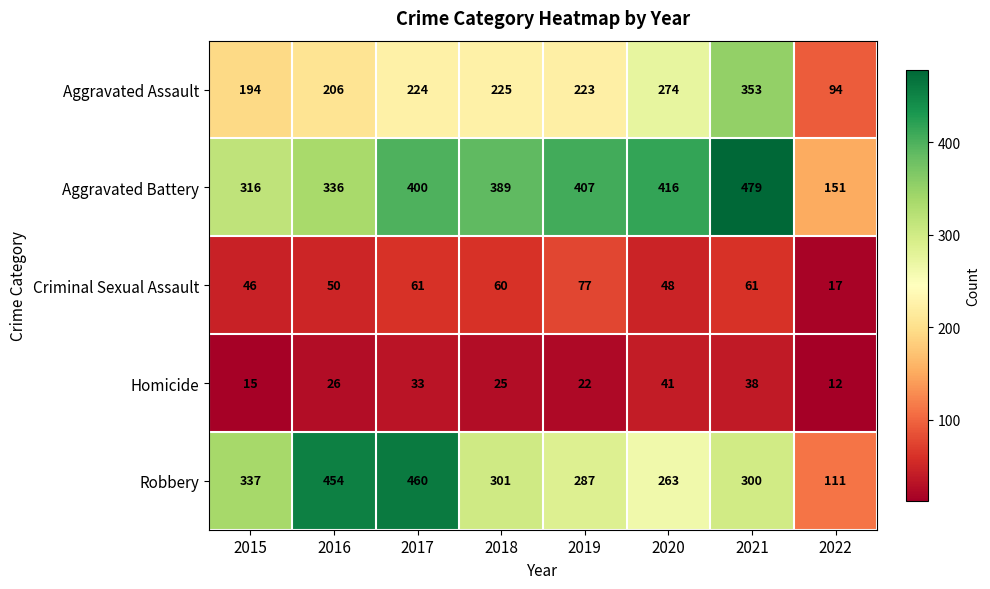

What is the difference between the highest and lowest values at 2022?

139